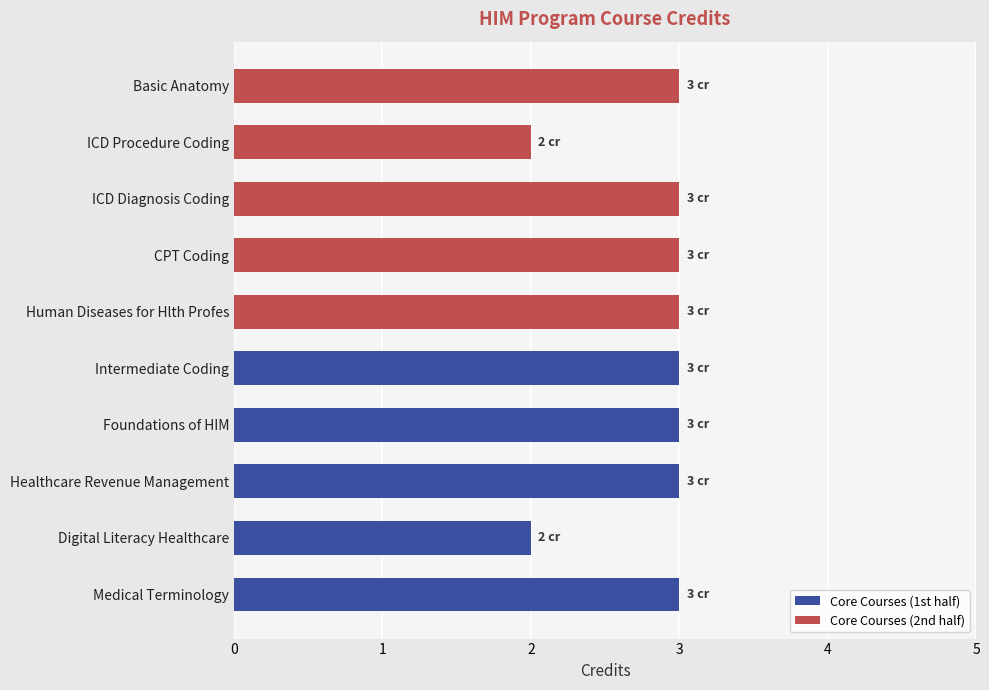

How many bars are there in total?

10